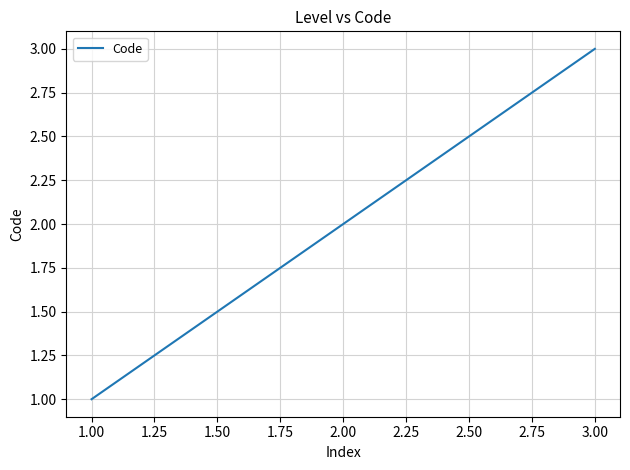

How many categories are shown in the chart?

3